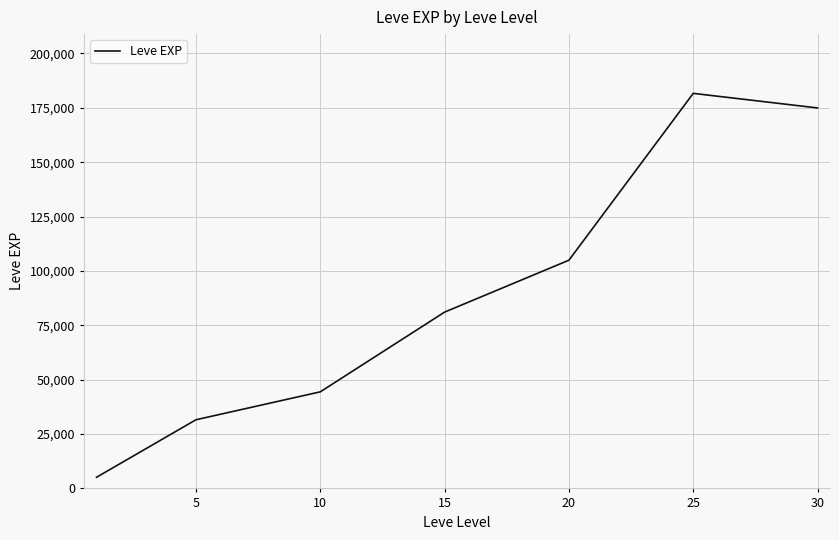

What is the difference between the maximum and minimum values?

176500